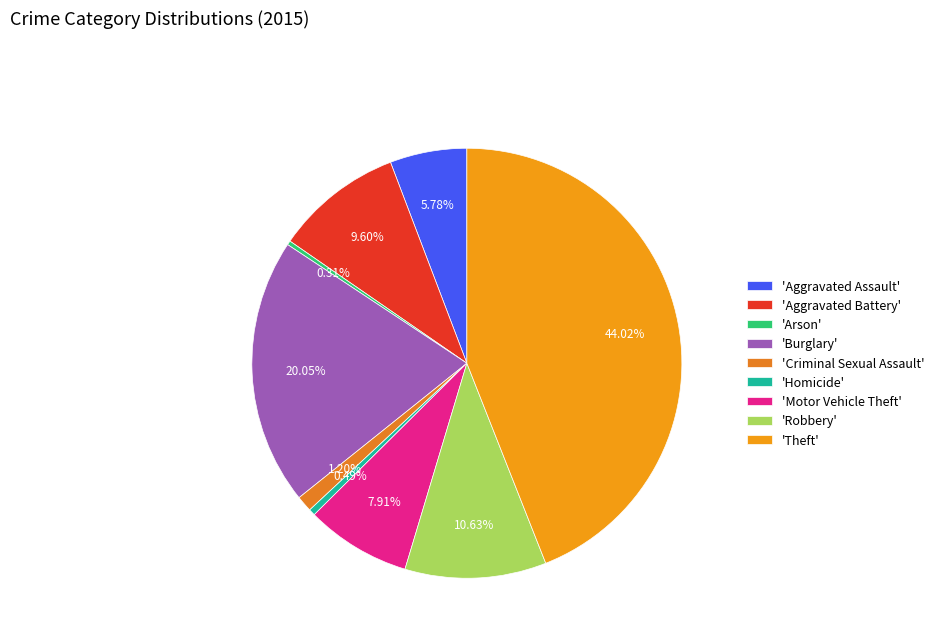

Which slice is the smallest?

Arson